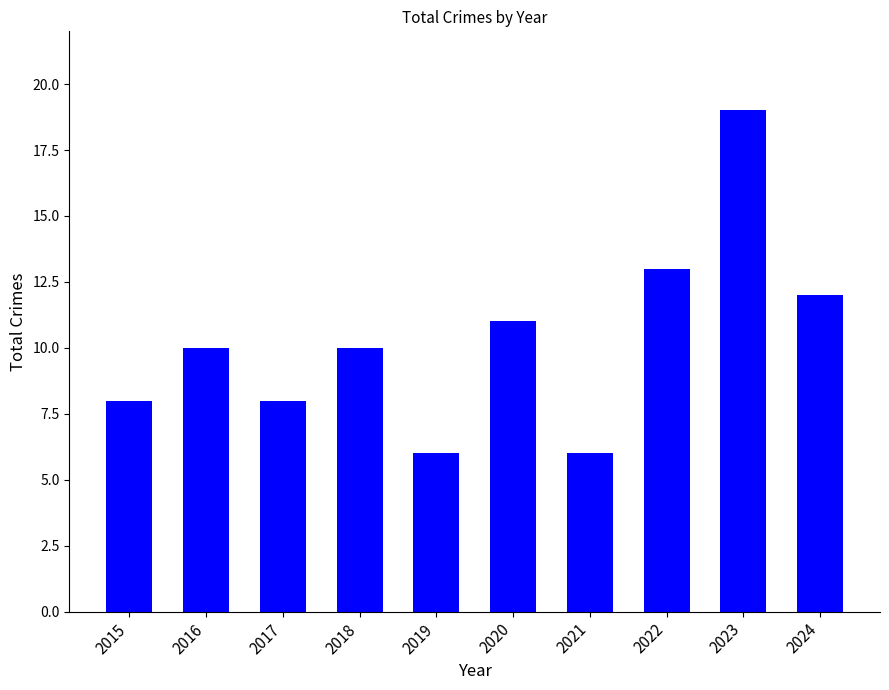

How many bars are there in total?

10